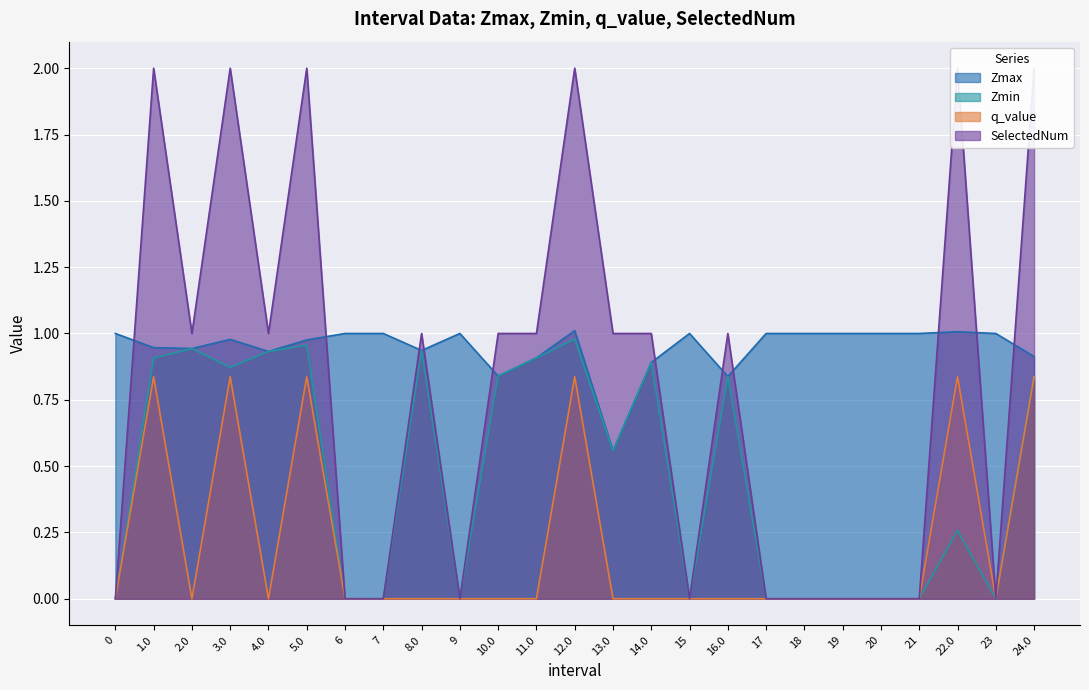

List the series in order of their peak value, highest first.

SelectedNum, Zmax, Zmin, q_value